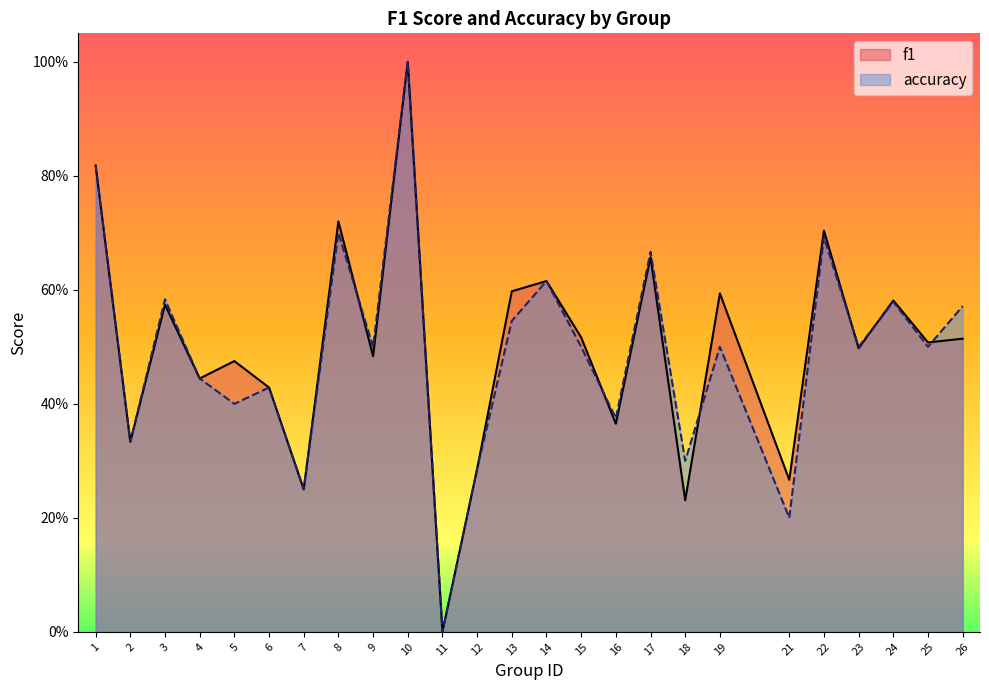

Reading right to left, extract all data points from this chart.

f1: 26=0.5	25=0.5	24=0.6	23=0.5	22=0.7	21=0.3	19=0.6	18=0.2	17=0.7	16=0.4	15=0.5	14=0.6	13=0.6	12=0.3	11=0.0	10=1.0	9=0.5	8=0.7	7=0.2	6=0.4	5=0.5	4=0.4	3=0.6	2=0.3	1=0.8
accuracy: 26=0.6	25=0.5	24=0.6	23=0.5	22=0.7	21=0.2	19=0.5	18=0.3	17=0.7	16=0.4	15=0.5	14=0.6	13=0.5	12=0.3	11=0.0	10=1.0	9=0.5	8=0.7	7=0.2	6=0.4	5=0.4	4=0.4	3=0.6	2=0.3	1=0.8